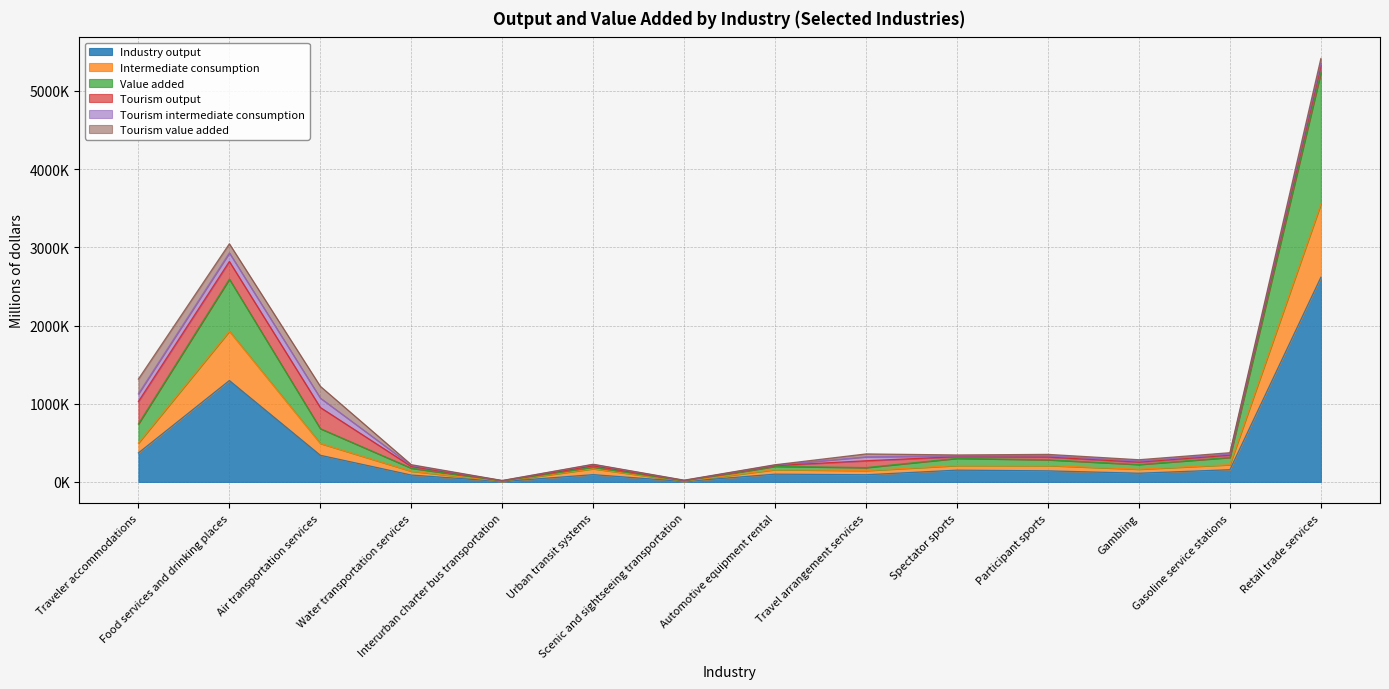

What is the minimum value shown in the chart?

5268